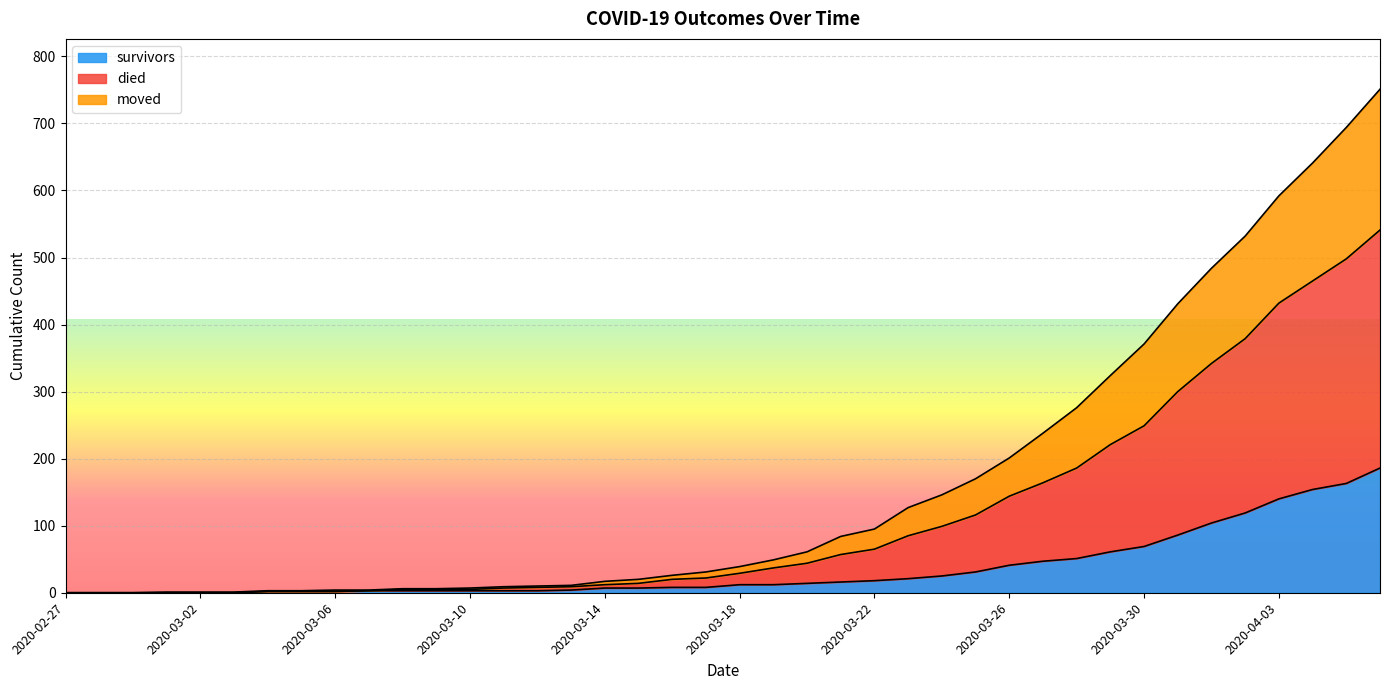

How many categories are shown in the chart?

40